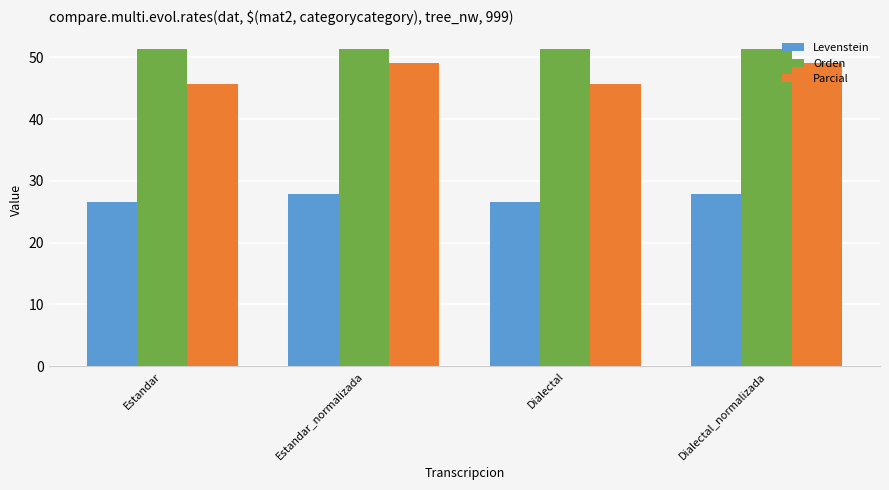

What is the lowest value of the Levenstein series?

26.7